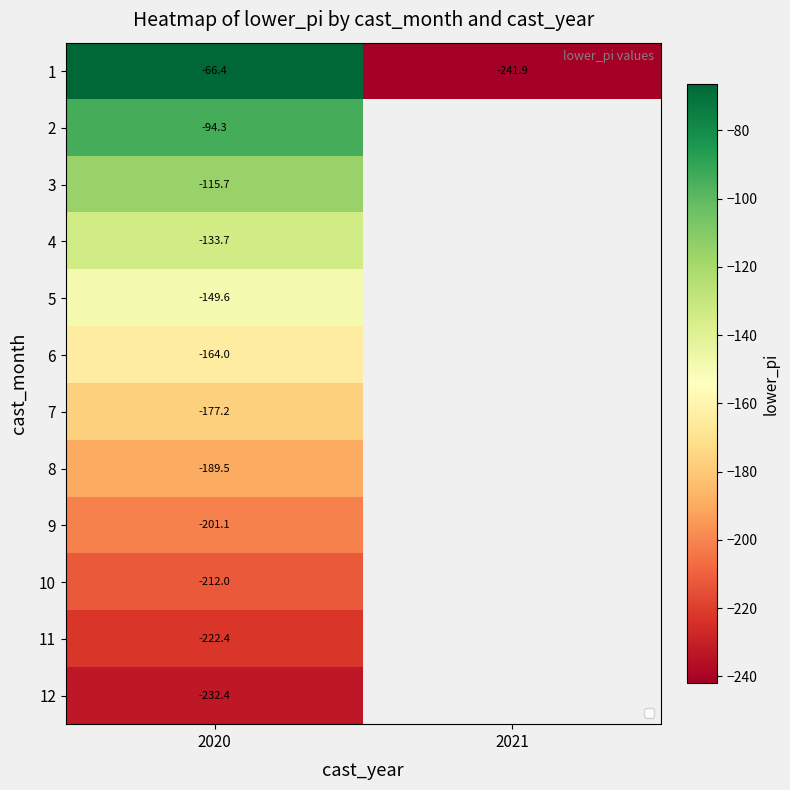

Is the value of 3 at 2020 greater than the value of 1 at 2020?

No